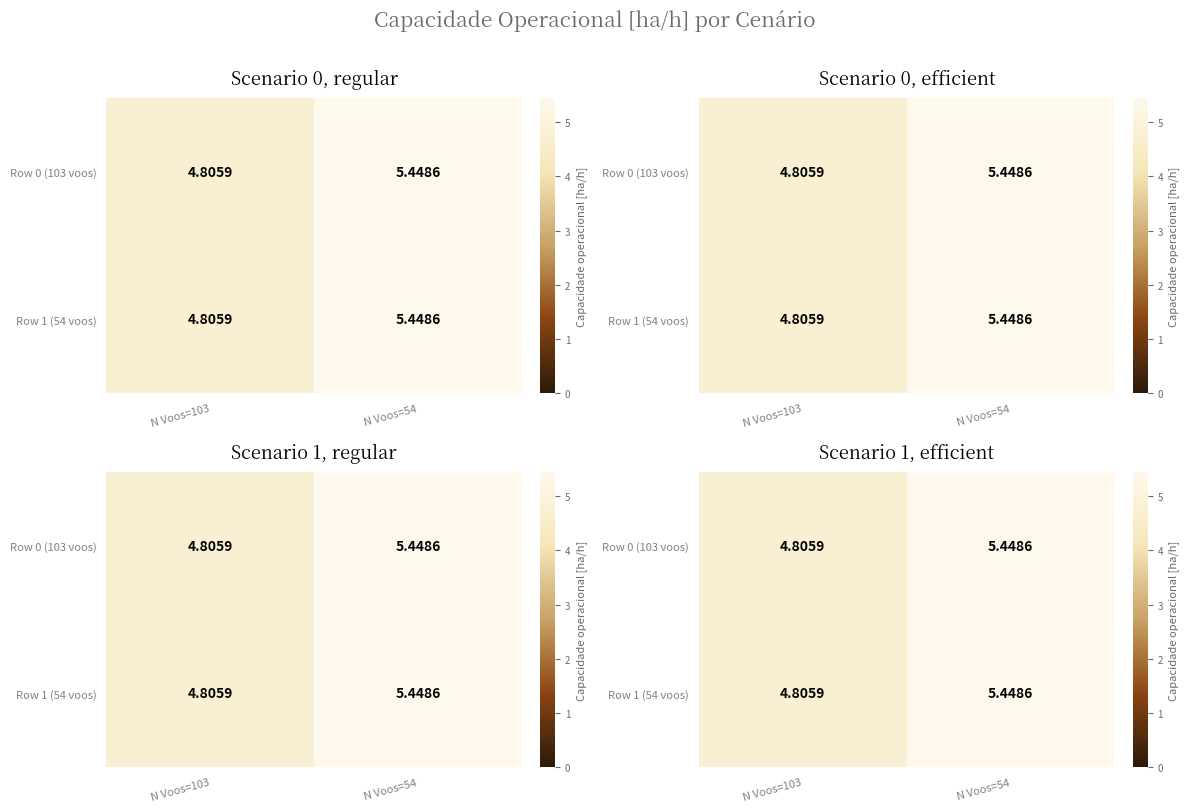

Which series has the largest total across all categories?

Row 0 (103 voos)